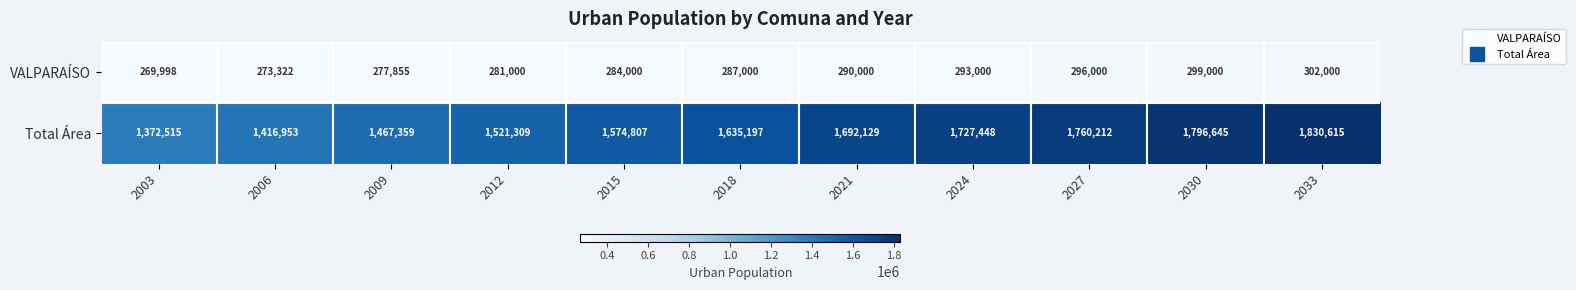

What is the difference between the maximum and minimum values in the VALPARAÍSO series?

32002